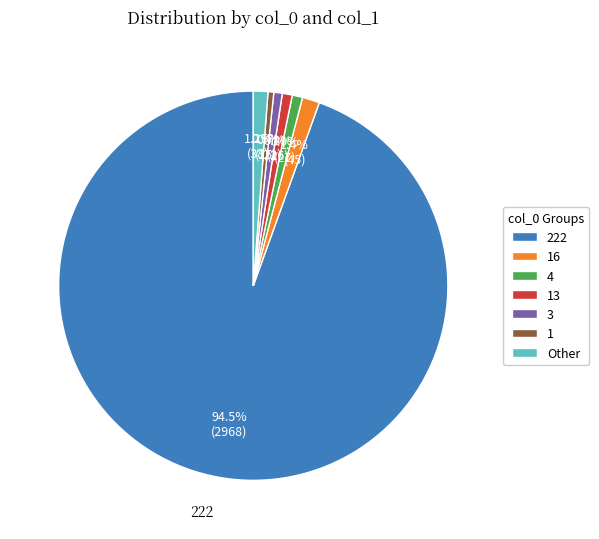

Is there any slice that represents more than half of the pie?

Yes